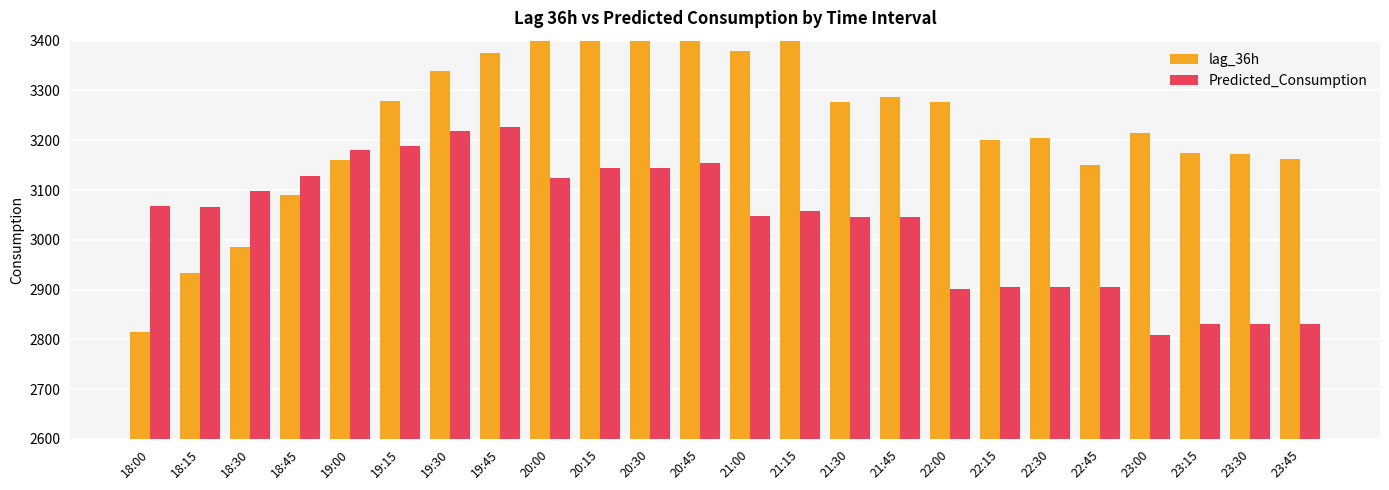

Count the number of data series in this chart.

2